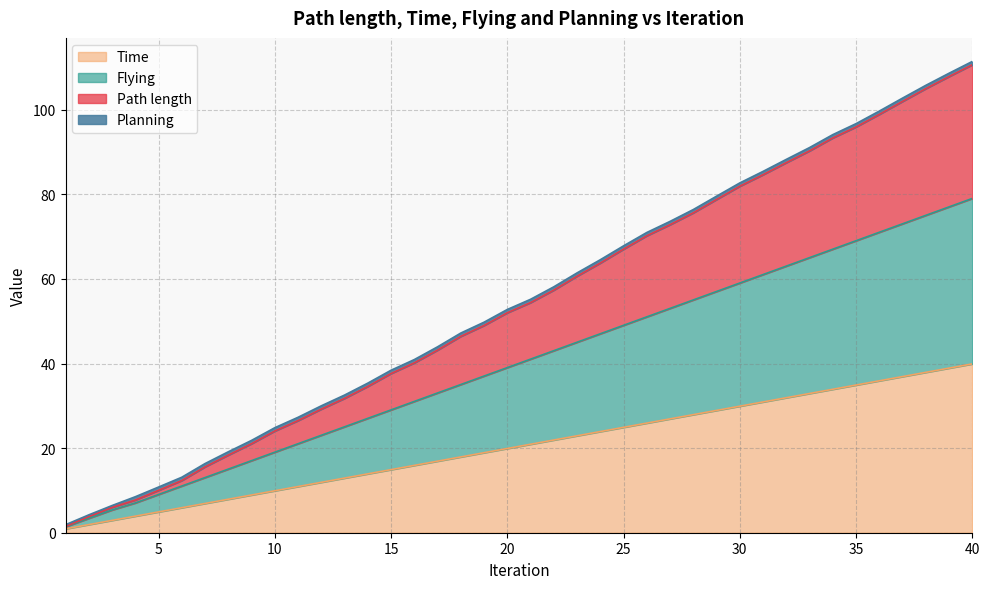

Count the number of categories in the chart.

40